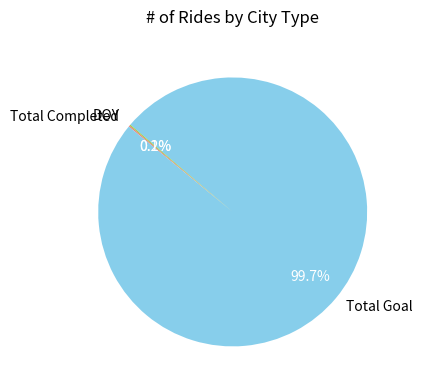

Does Total Goal represent more than half of the total?

Yes